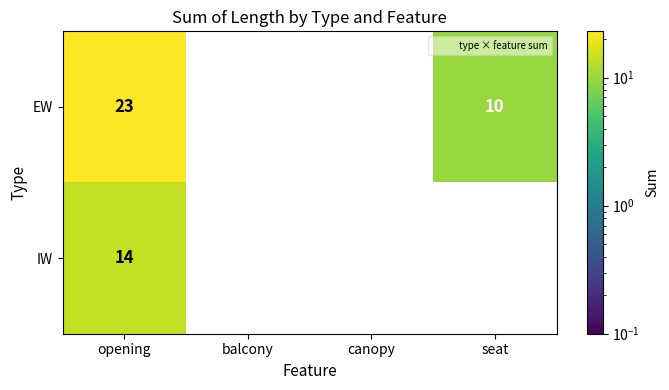

Is it true that IW equals 0 at canopy?

True